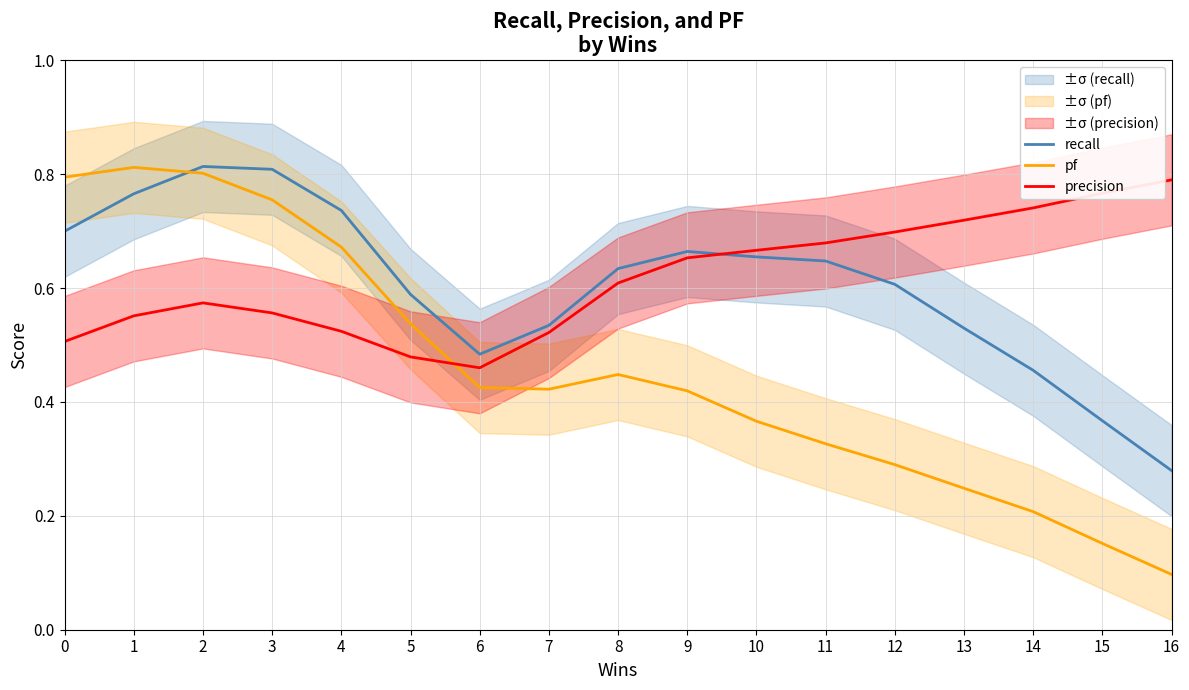

Which series has the largest total across all categories?

precision